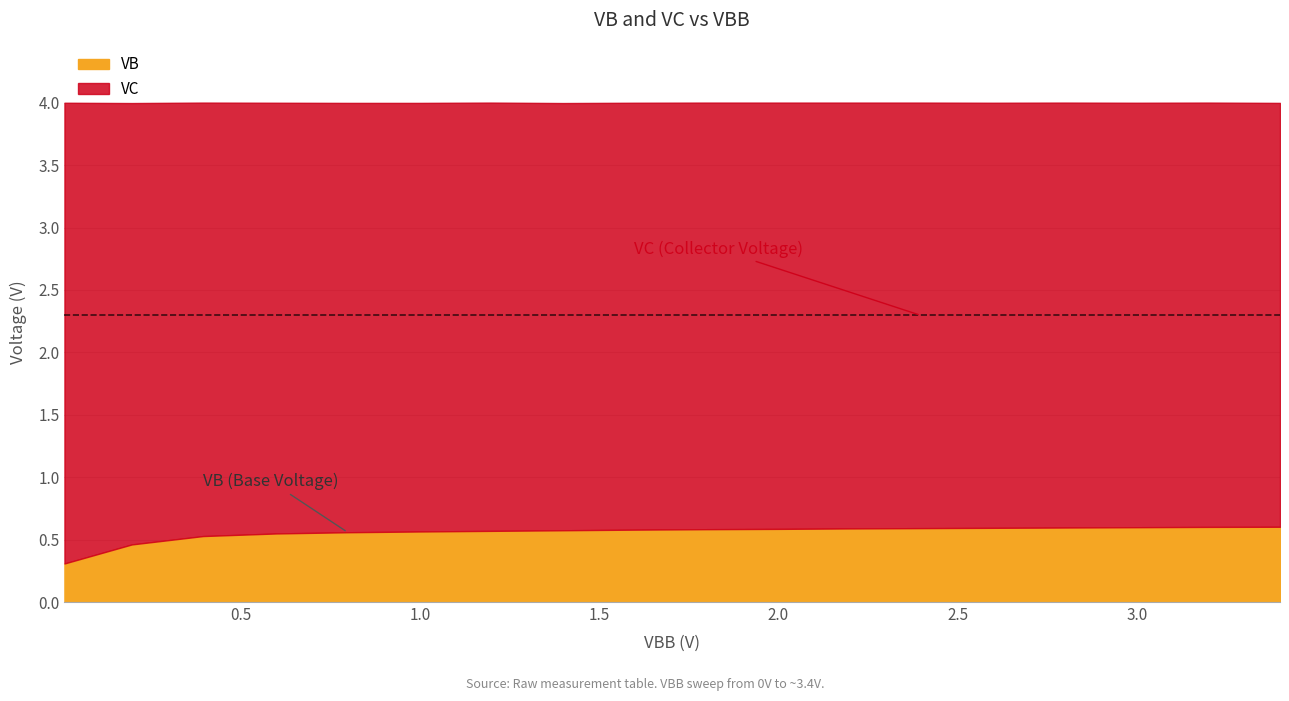

True or false: VB and VC cross at least once.

False